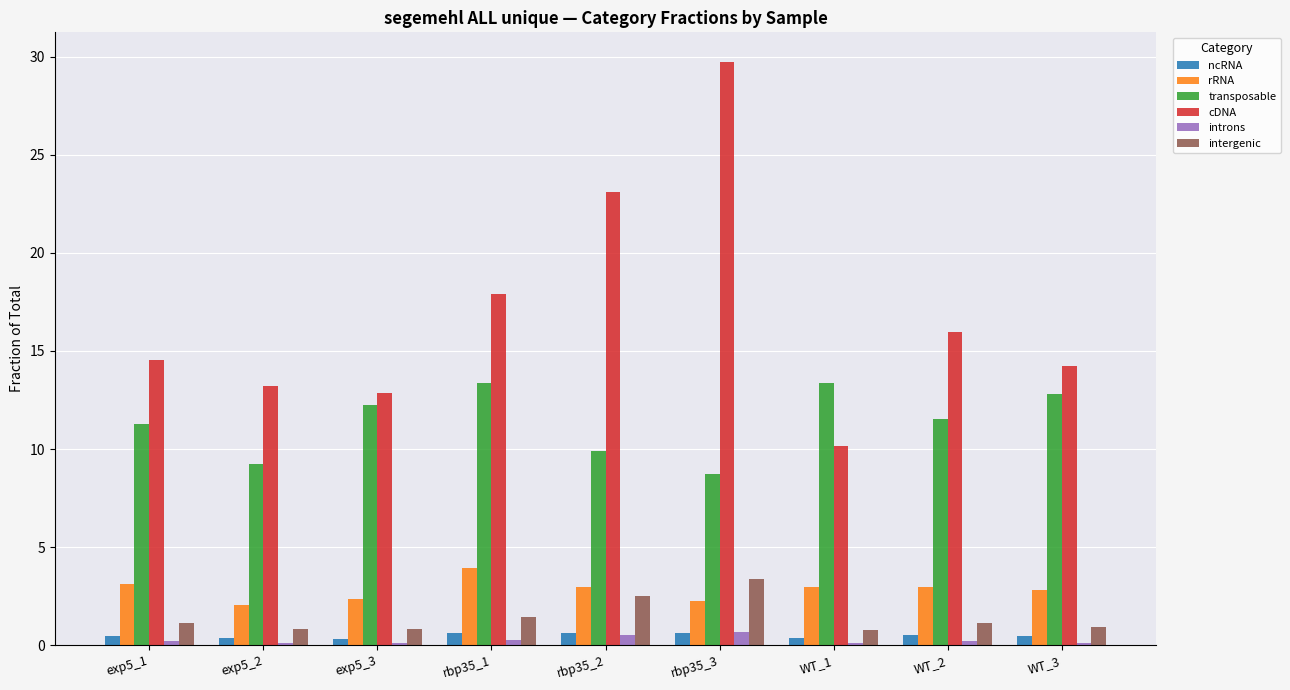

Which category has the highest value across all series?

rbp35_3